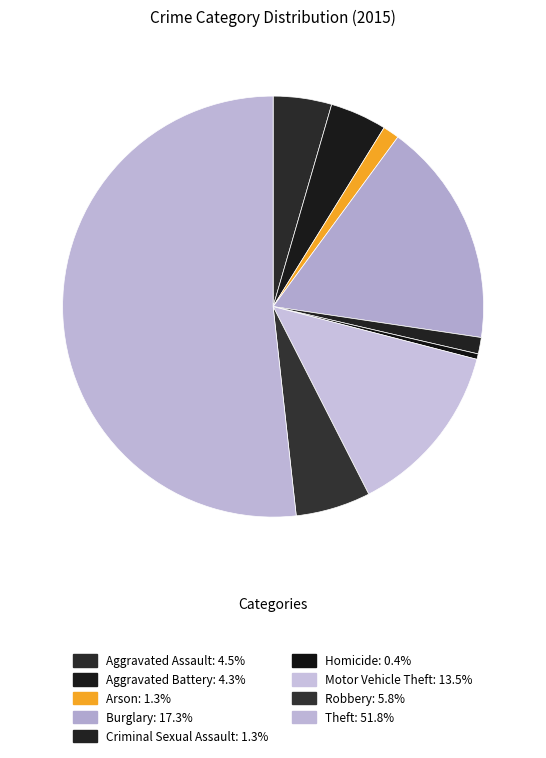

What is the total percentage of Motor Vehicle Theft and Robbery?

19.2%